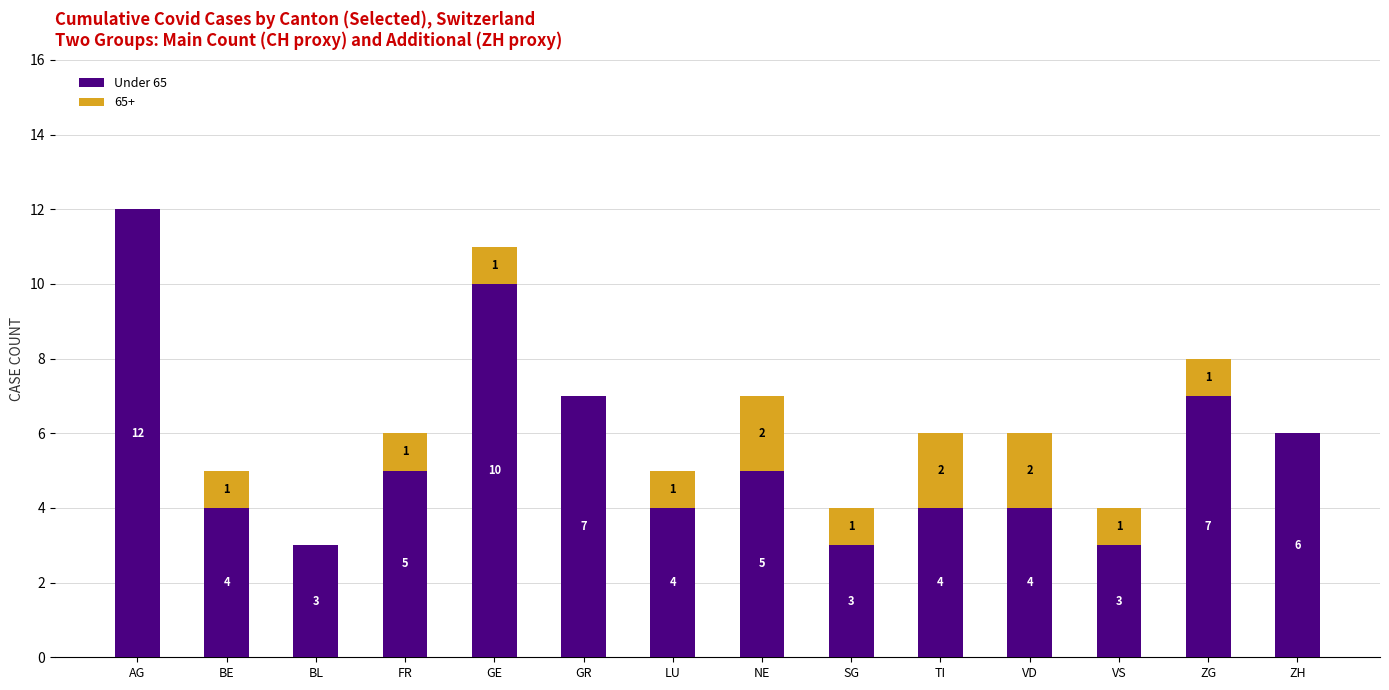

At which category is the sum across all series the highest?

AG